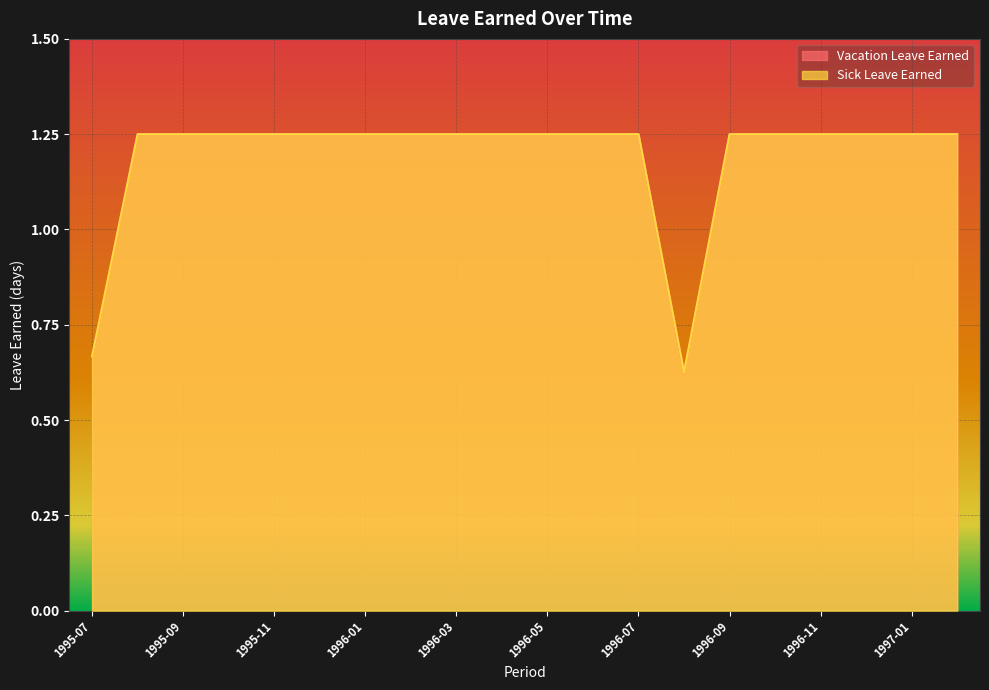

Rank the series by their maximum value, from highest to lowest.

Vacation Leave Earned, Sick Leave Earned